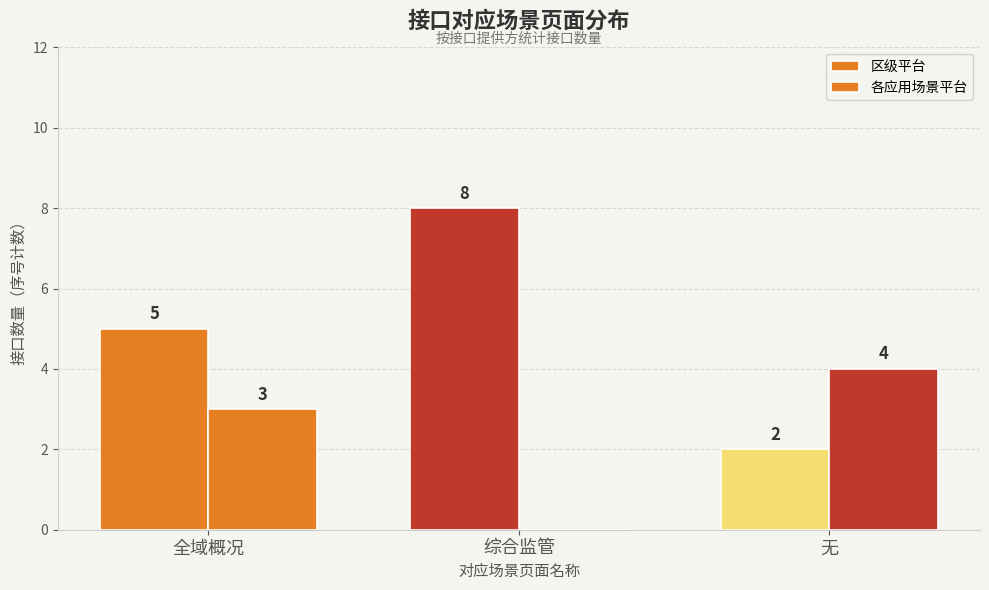

How many data points does each series have?

3